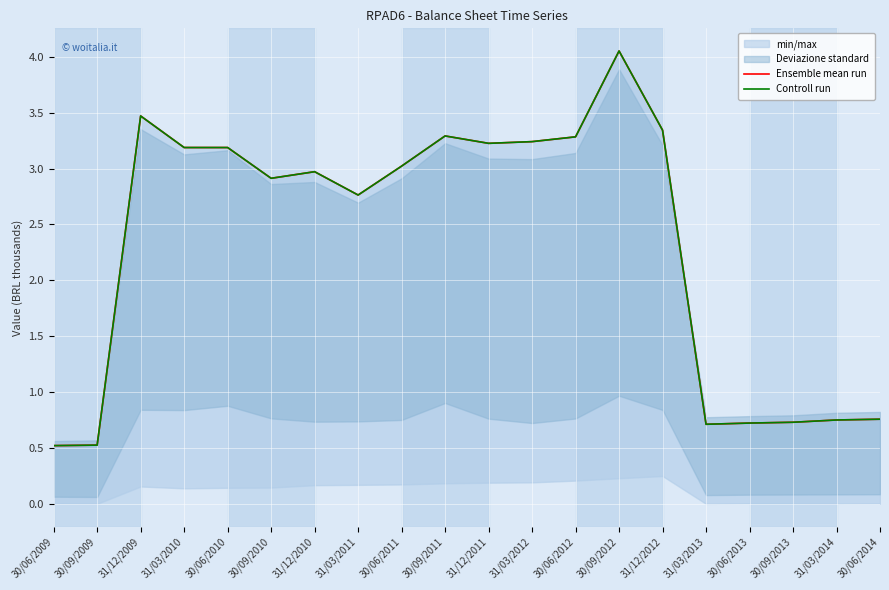

At which category does the chart reach its peak across all series?

30/09/2012